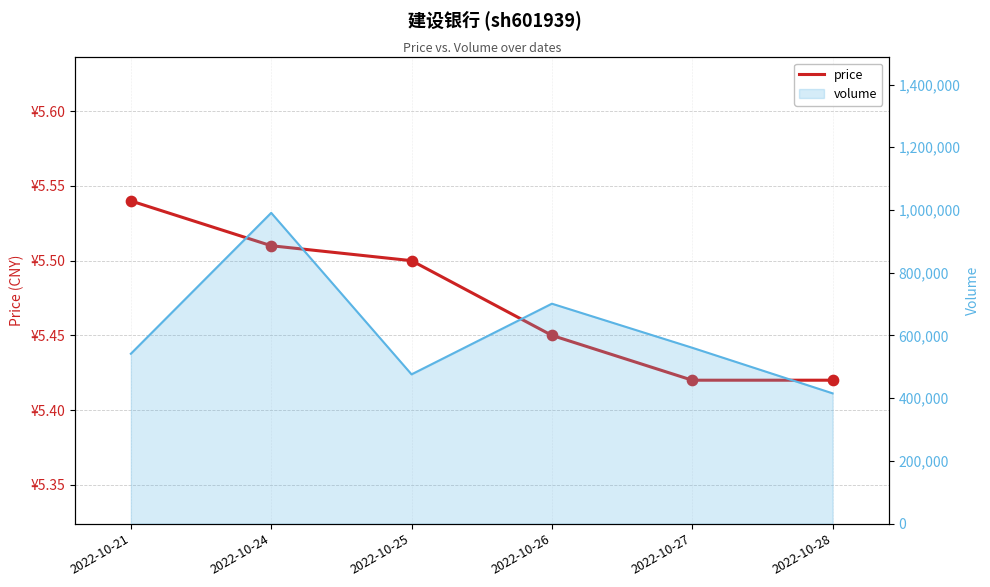

What is the change in value from 2022-10-25 to 2022-10-27?

-0.1